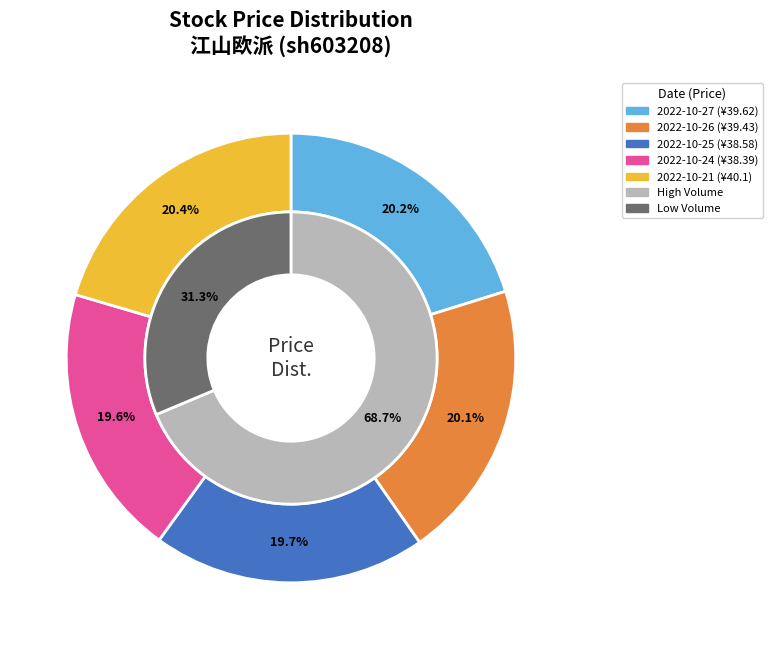

What percentage is the 2022-10-26 slice, to the nearest percent?

20%